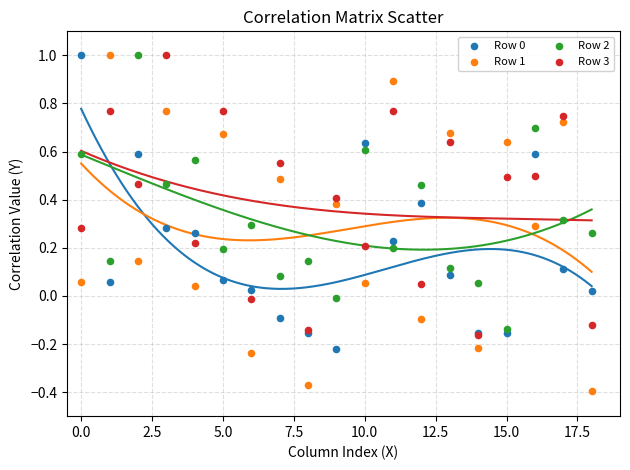

Which series has the widest spread of Y values?

Row 1